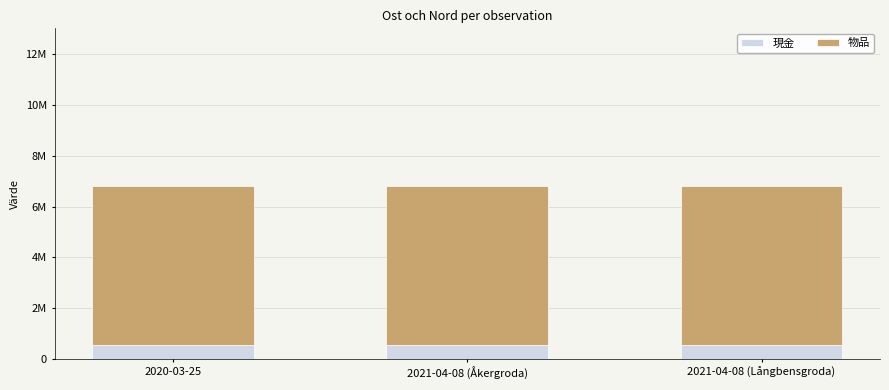

Which series changed the most between 2020-03-25 and 2021-04-08 (Åkergroda)?

現金